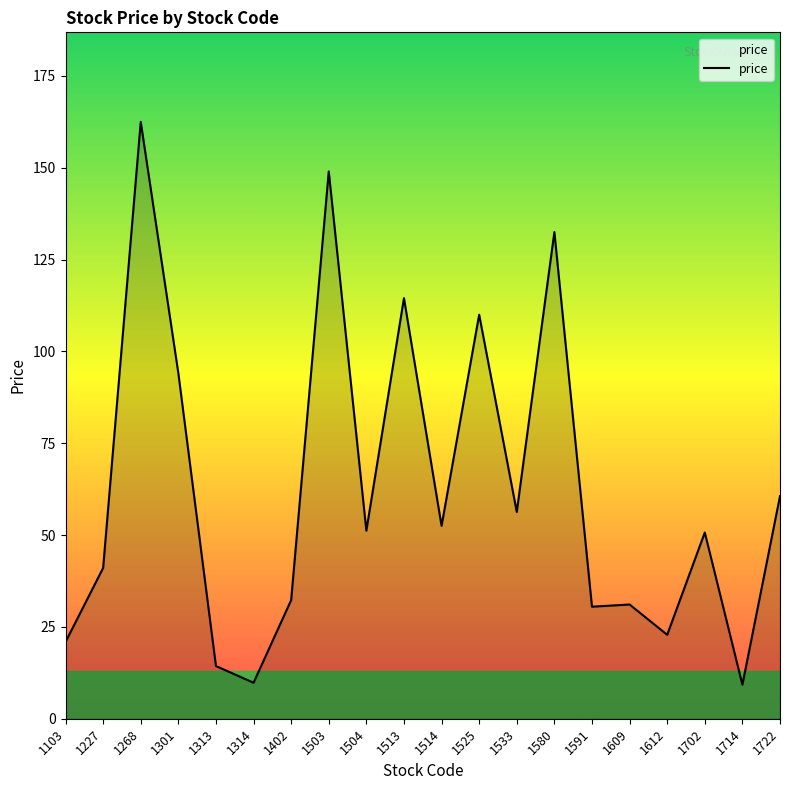

What is the difference between the values at 1268 and 1402?

130.2